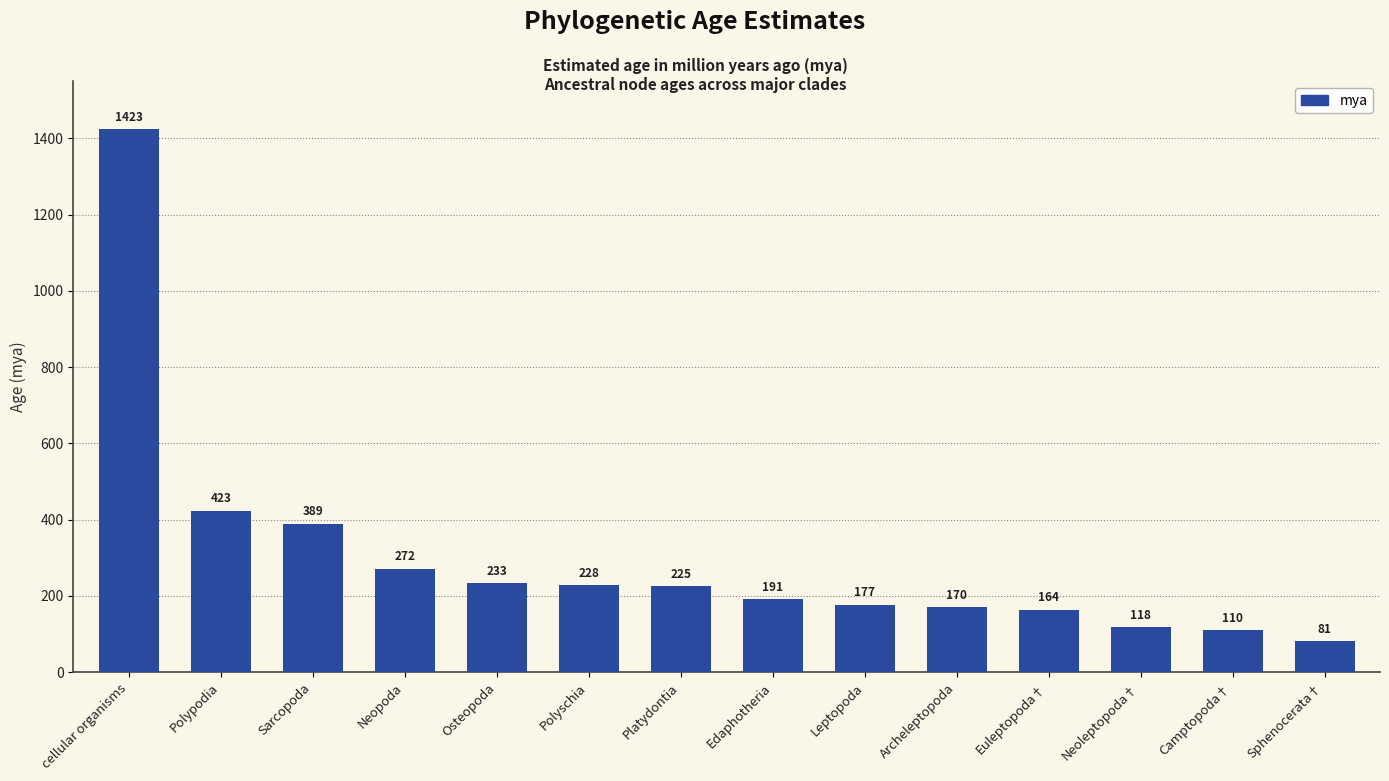

What position from the right is cellular organisms?

14